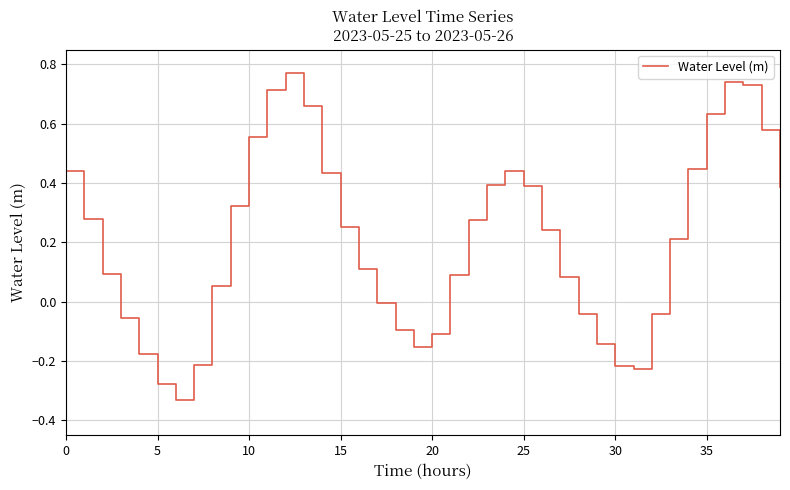

Is this an area chart (filled region under the line)?

No